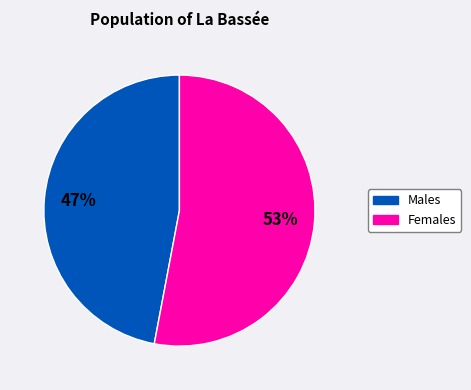

How many segments does this pie chart have?

2